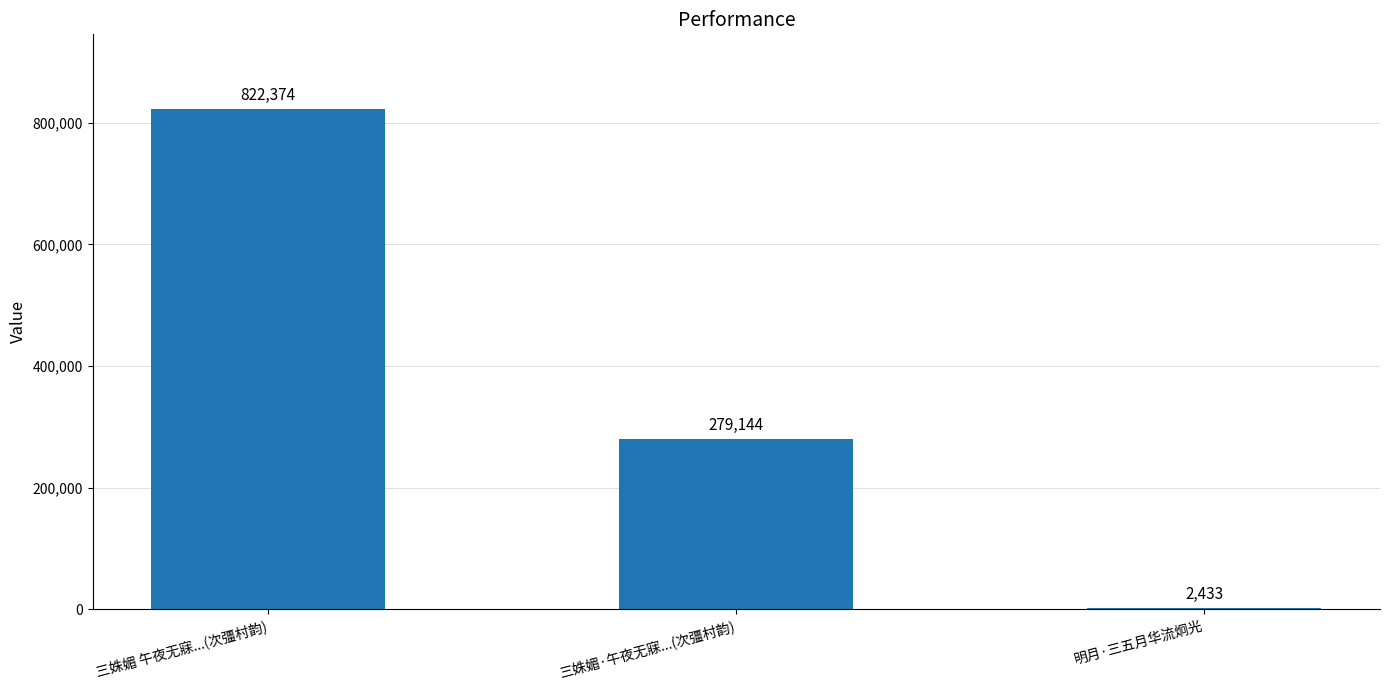

What is the sum of all values?

1103951